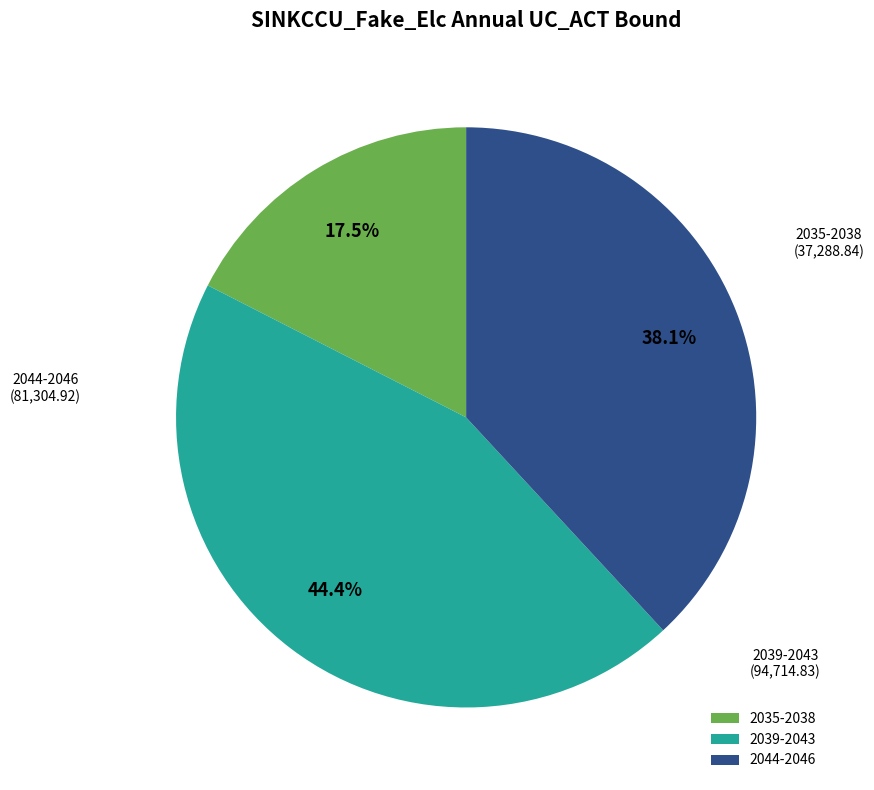

Approximately how many times larger is the value at 2039-2043 compared to 2035-2038?

2.5